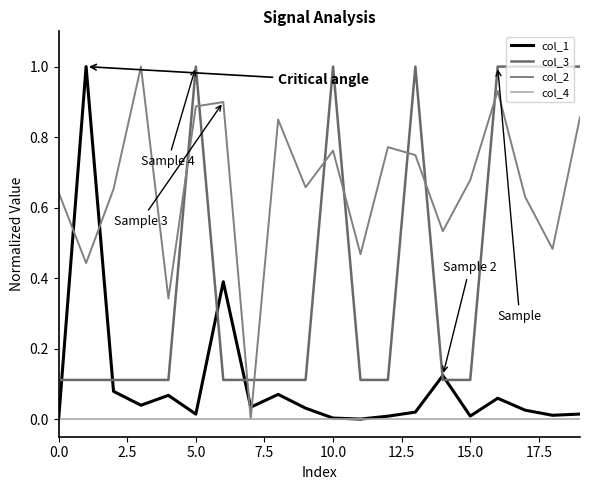

Does the chart have visible grid lines?

No